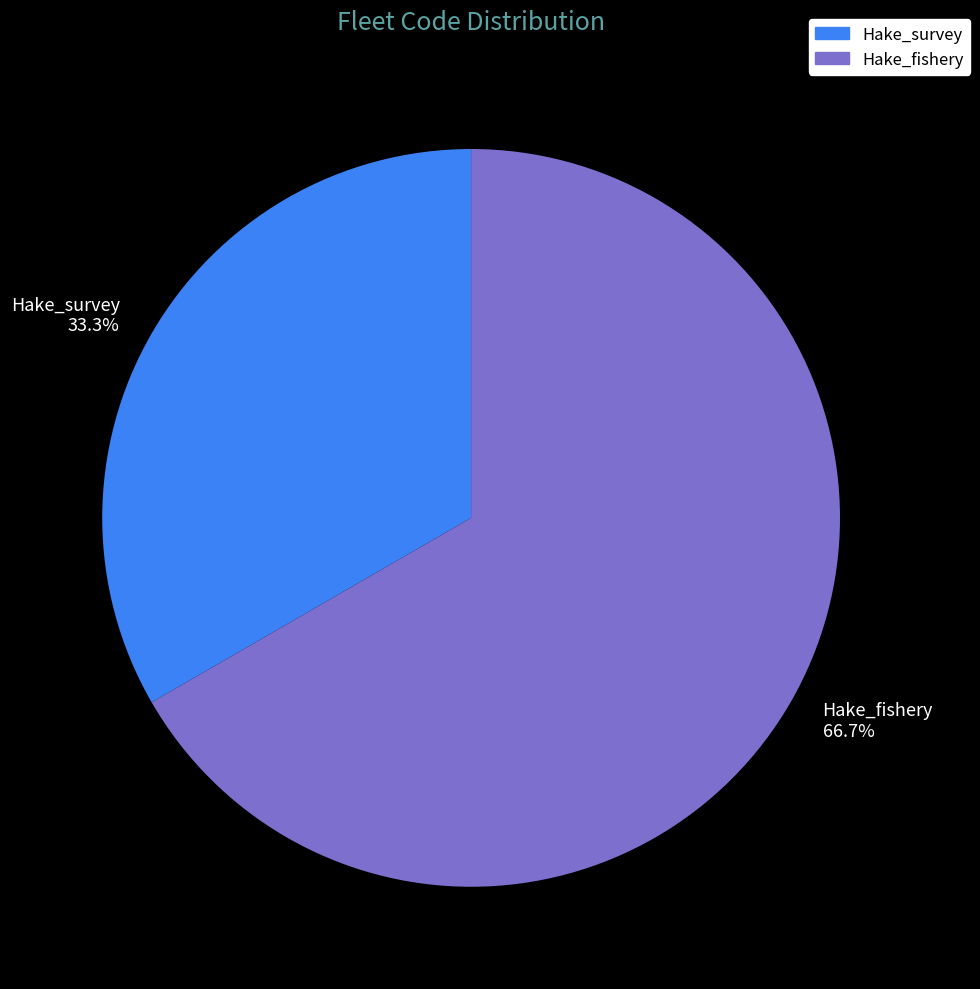

To the nearest percent, what portion does Hake_survey represent?

33%